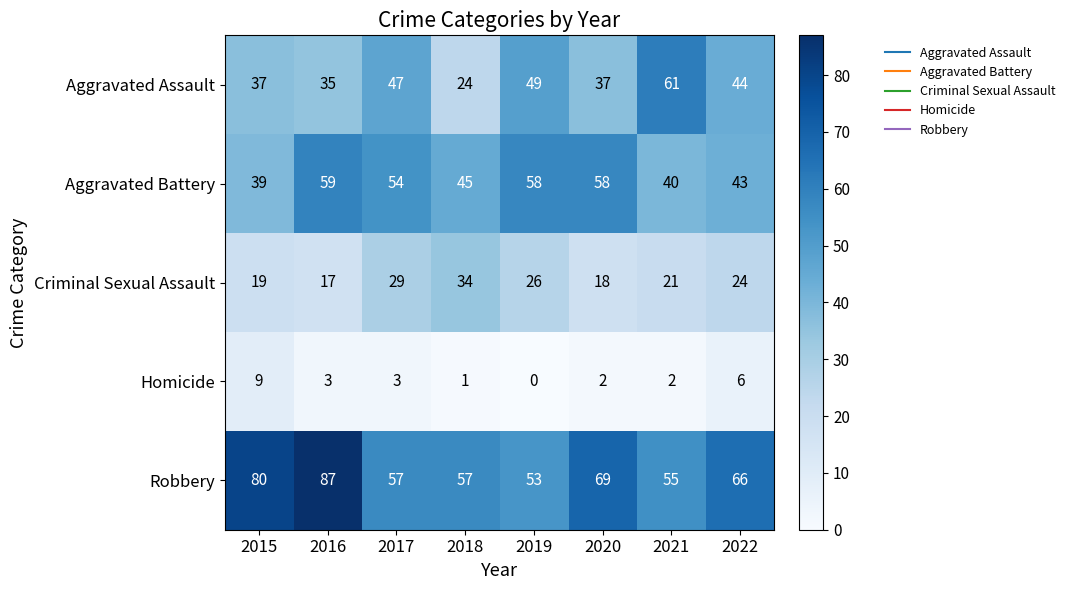

Between 2017 and 2018, which series saw the biggest shift?

Aggravated Assault